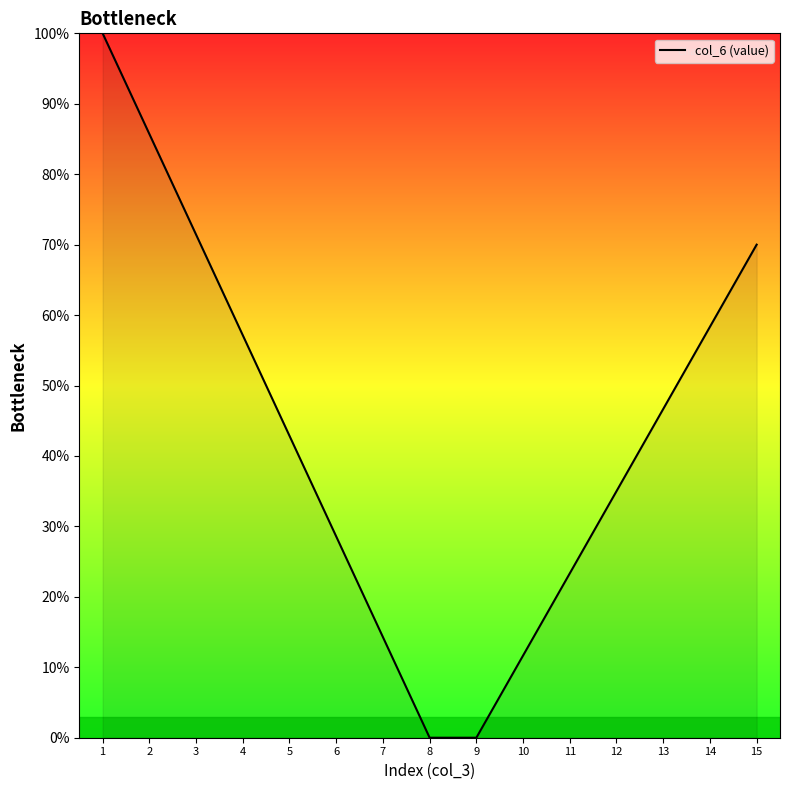

True or false: the data shows 42.9 at 5.

True